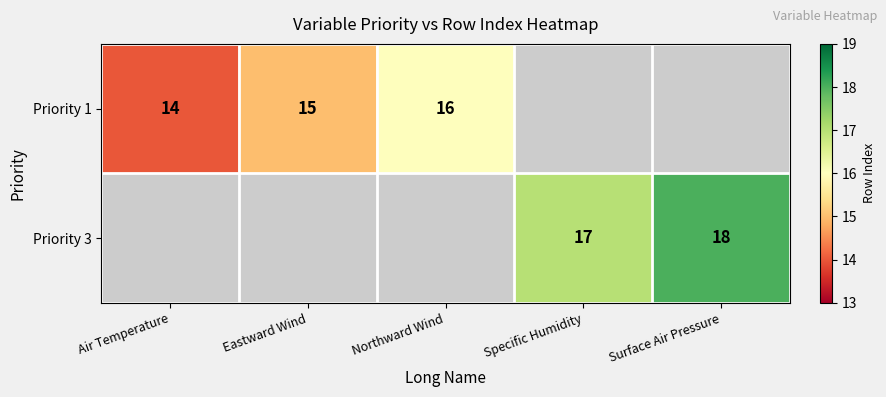

Is it true that Priority 1 equals 15 at Eastward Wind?

True